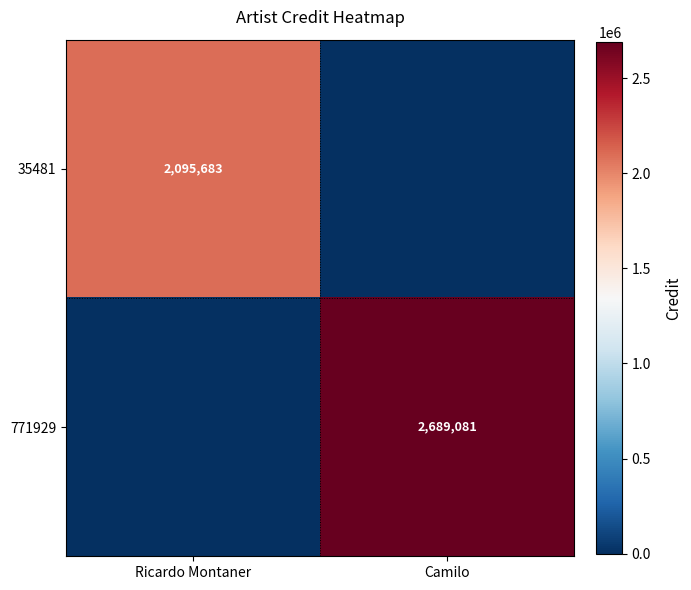

Is the value of 35481 at Ricardo Montaner greater than the value of 771929 at Camilo?

No